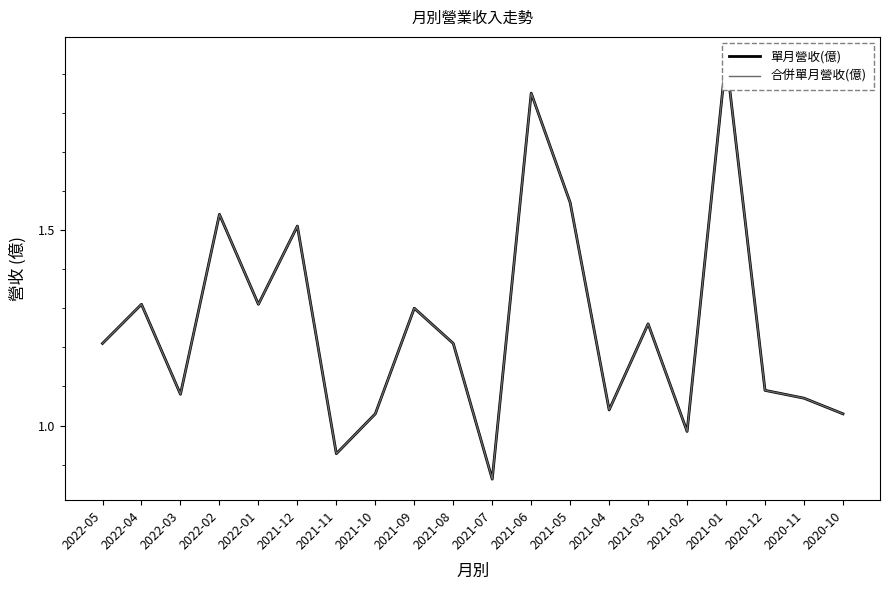

What is the average value of the 合併單月營收(億) series?

1.3